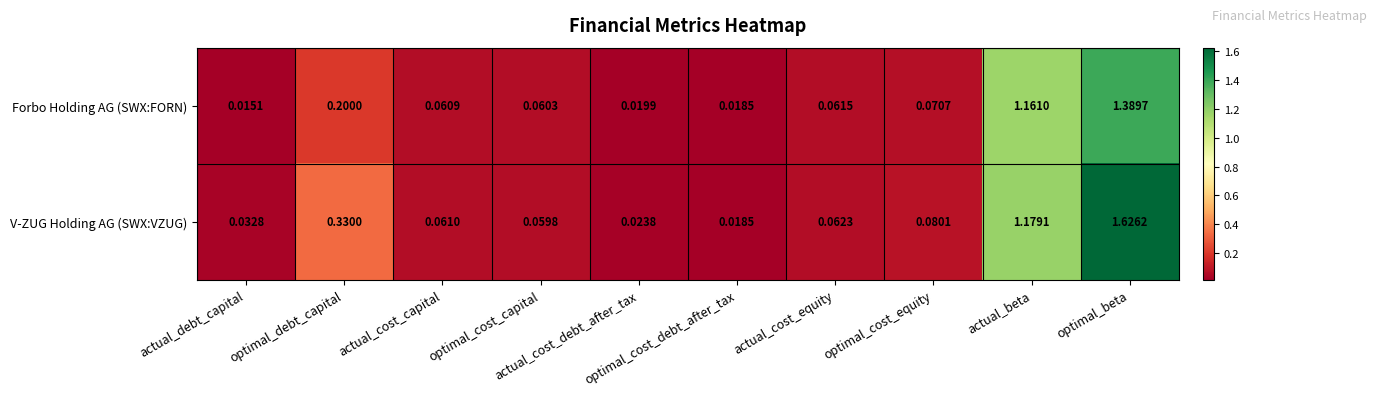

List the series in order of their overall mean, highest first.

V-ZUG Holding AG (SWX:VZUG), Forbo Holding AG (SWX:FORN)